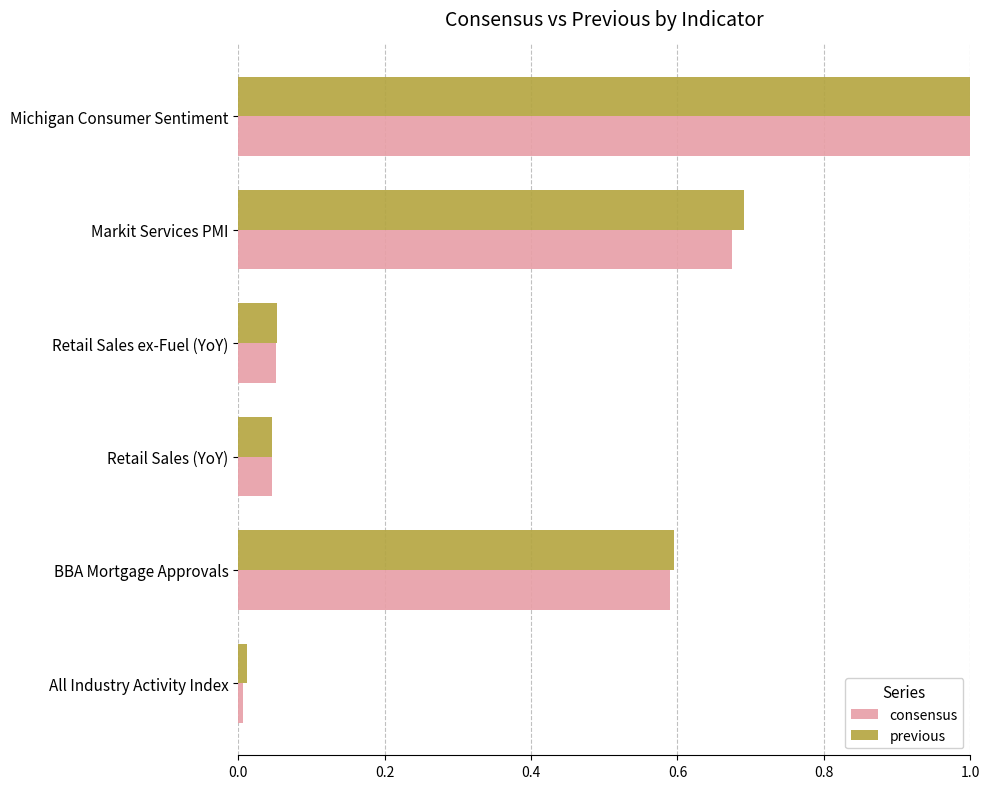

Is the value of consensus at All Industry Activity Index greater than the value of previous at BBA Mortgage Approvals?

No